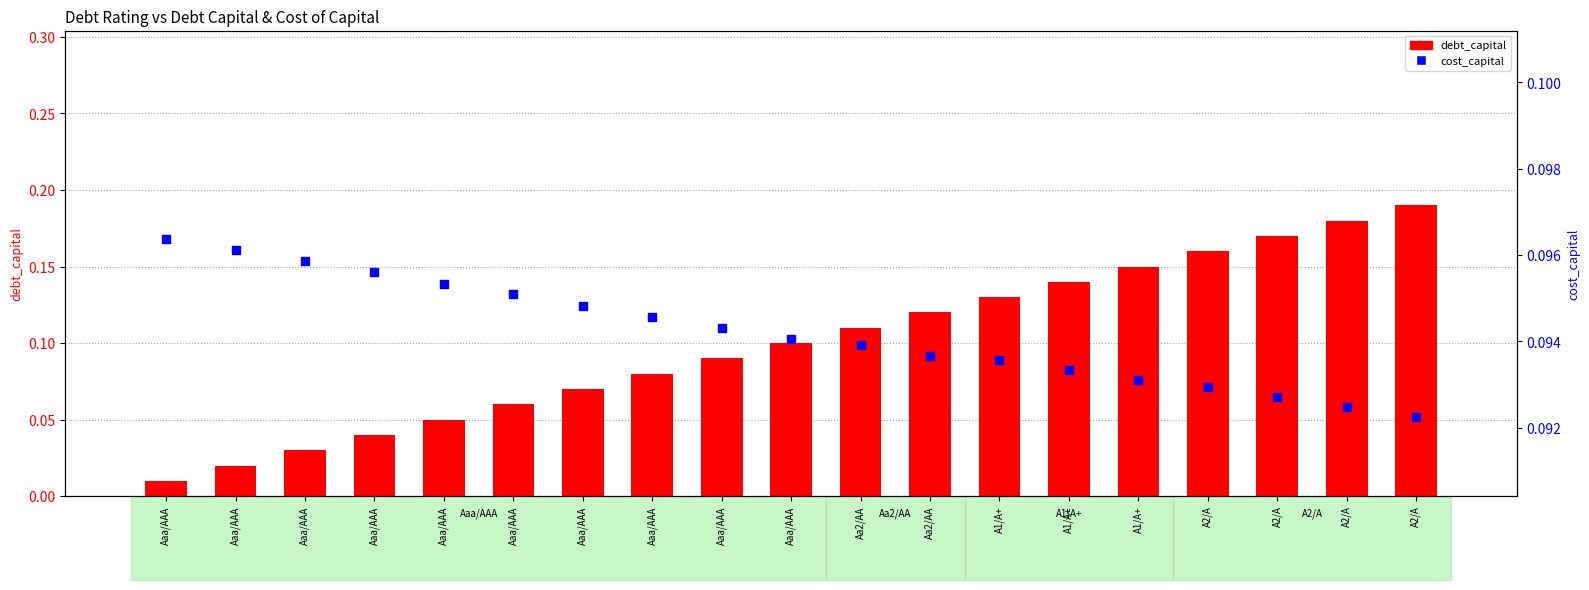

What is the total value across all series at Aa2/AA?

0.2